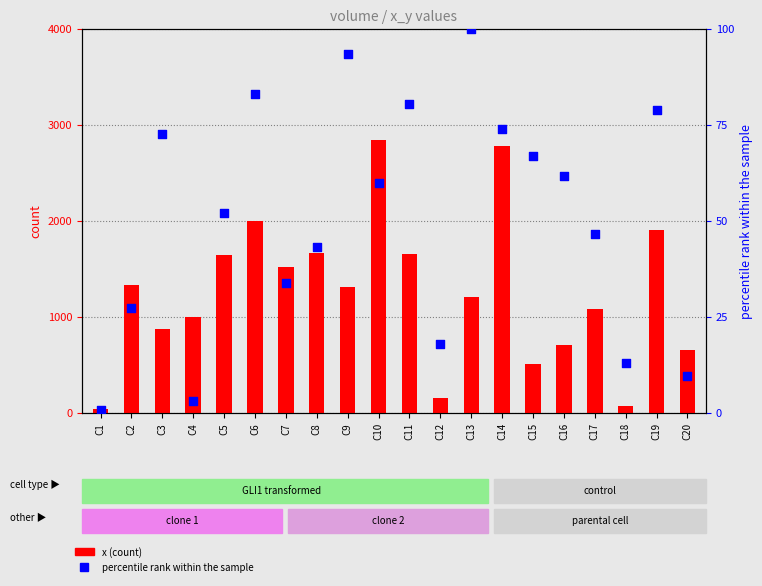

What are all the series names shown in the legend?

x (count), percentile rank within the sample